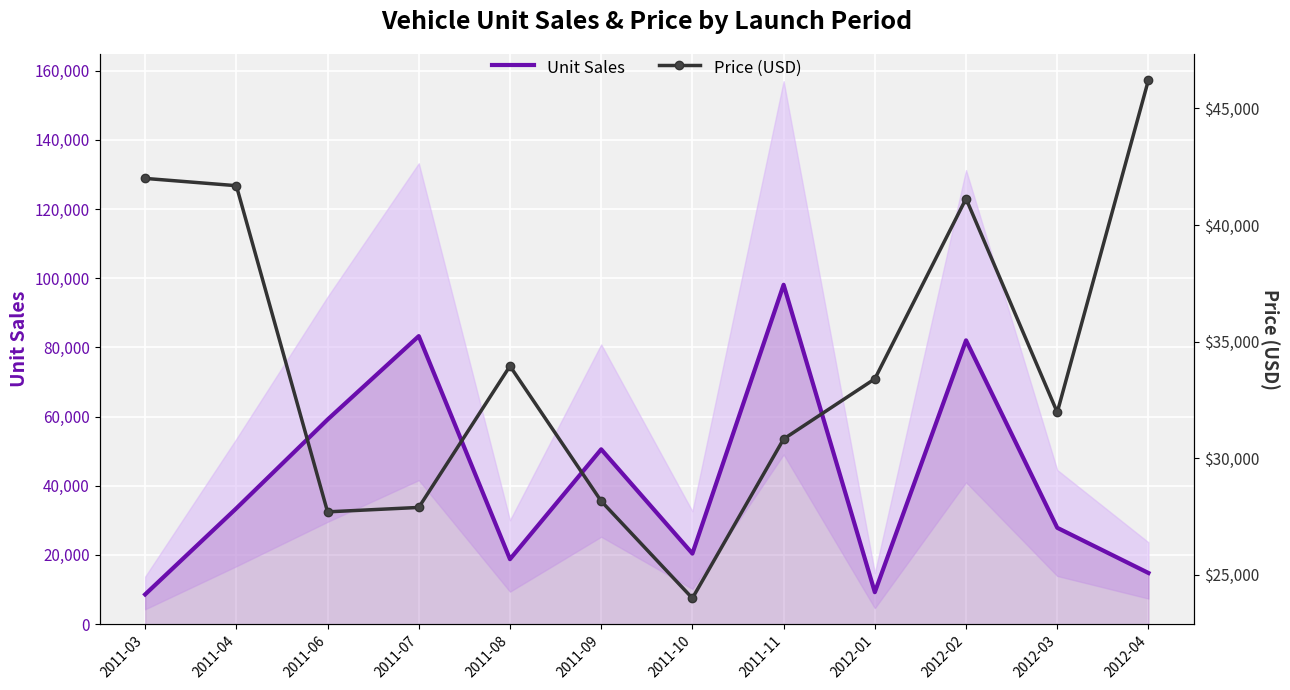

What are all the series names shown in the legend?

Unit Sales, Price (USD)